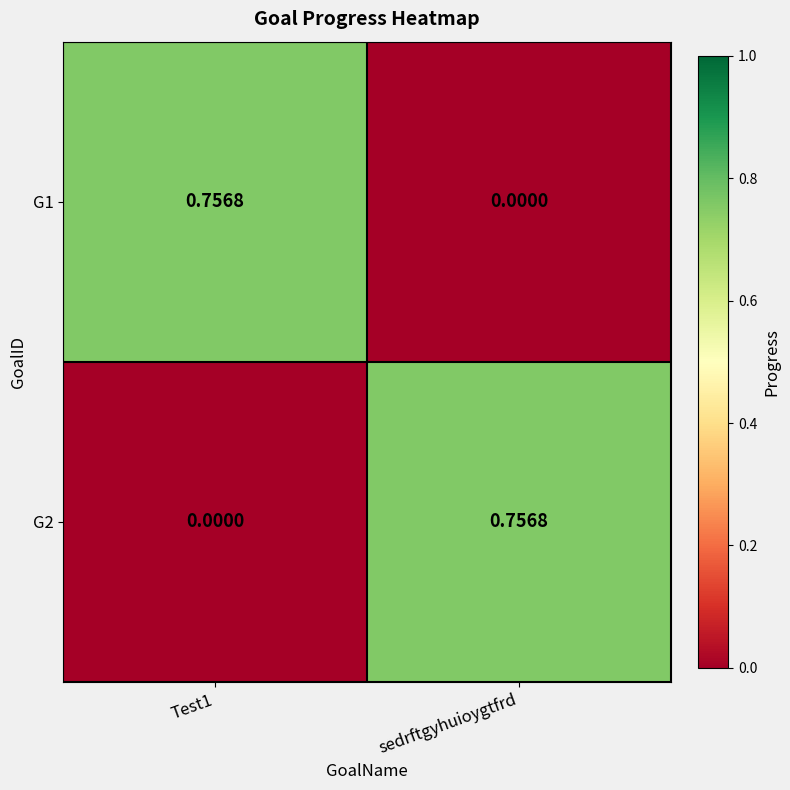

Which category has the highest value in the G2 series?

sedrftgyhuioygtfrd